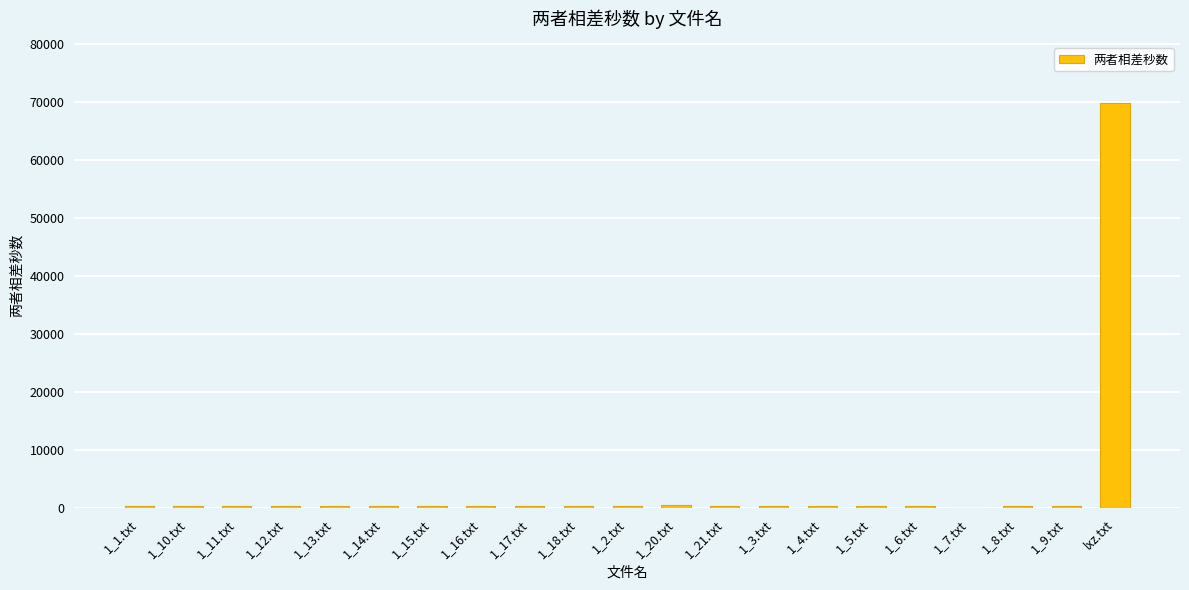

Which category has the highest value across all series?

lxz.txt